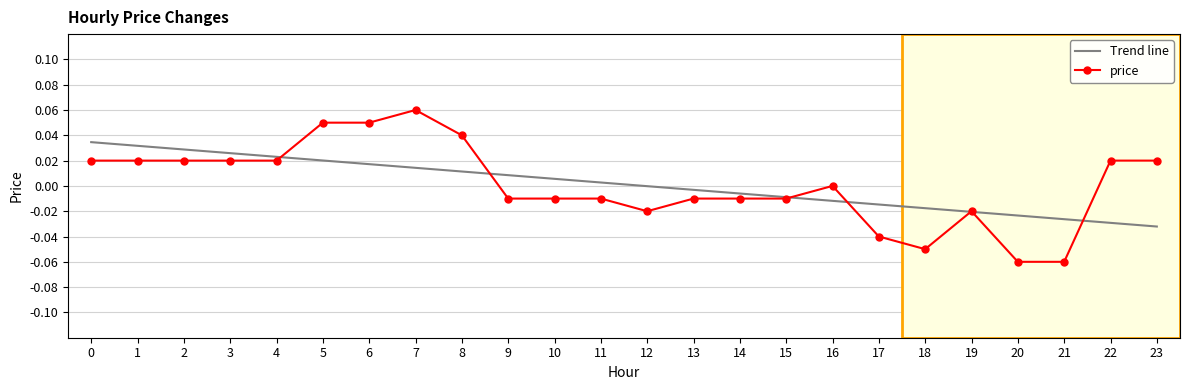

Is the value of Trend line at 4 greater than the value of price at 8?

No